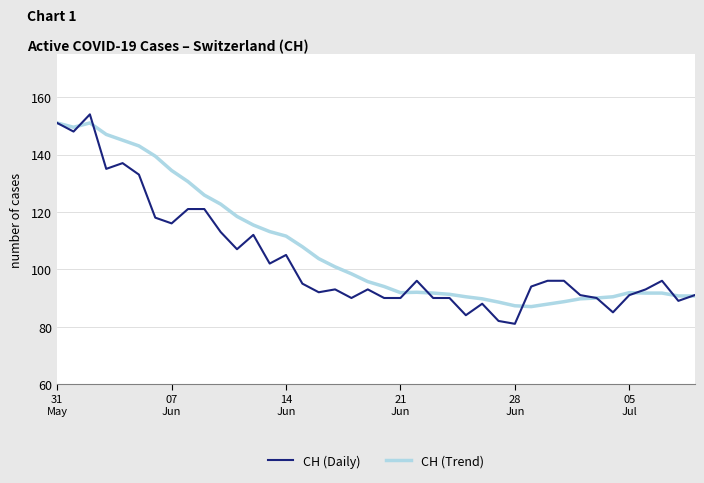

What is the greatest value displayed?

154.0